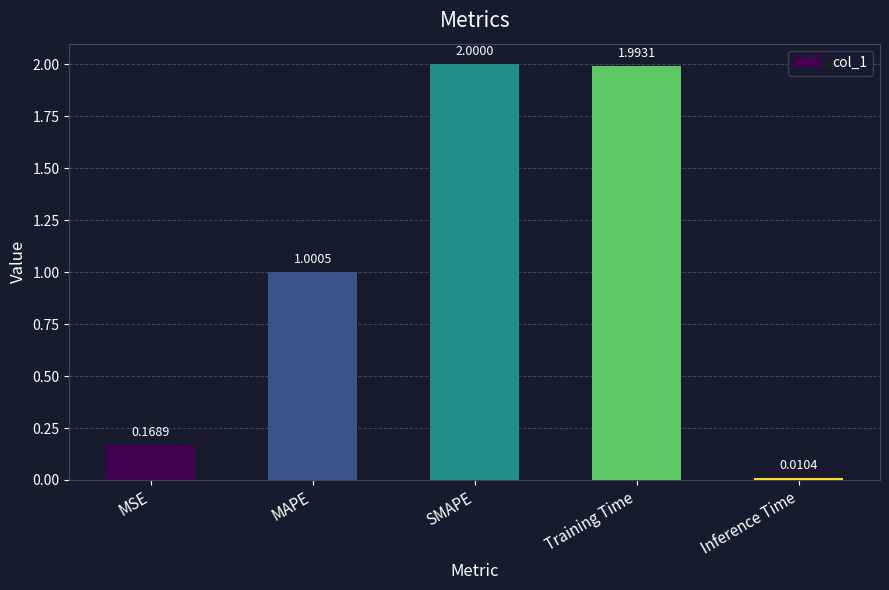

How many values are below 1?

2